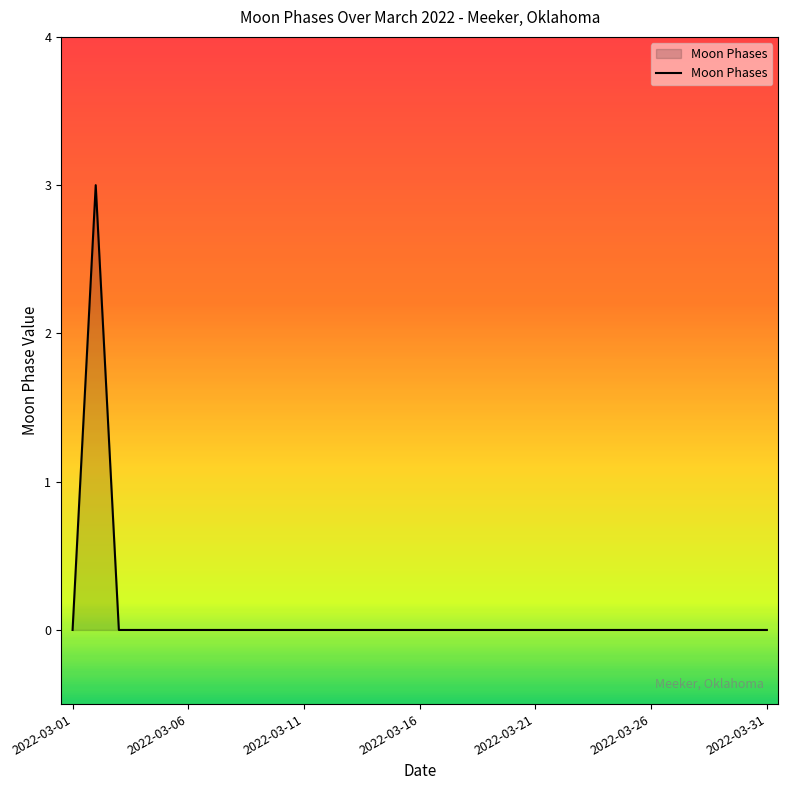

What is the difference between the maximum and minimum values?

3